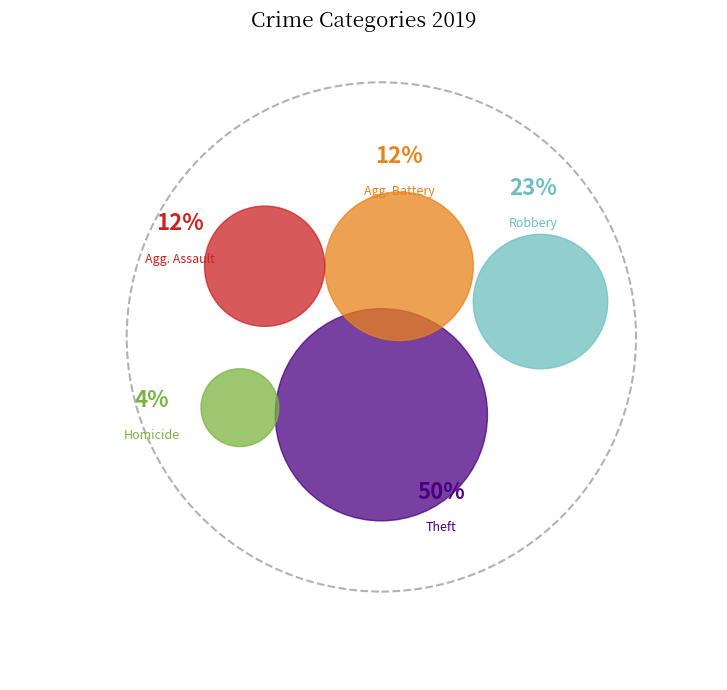

What percentage do Robbery and Aggravated Battery together represent?

34.6%